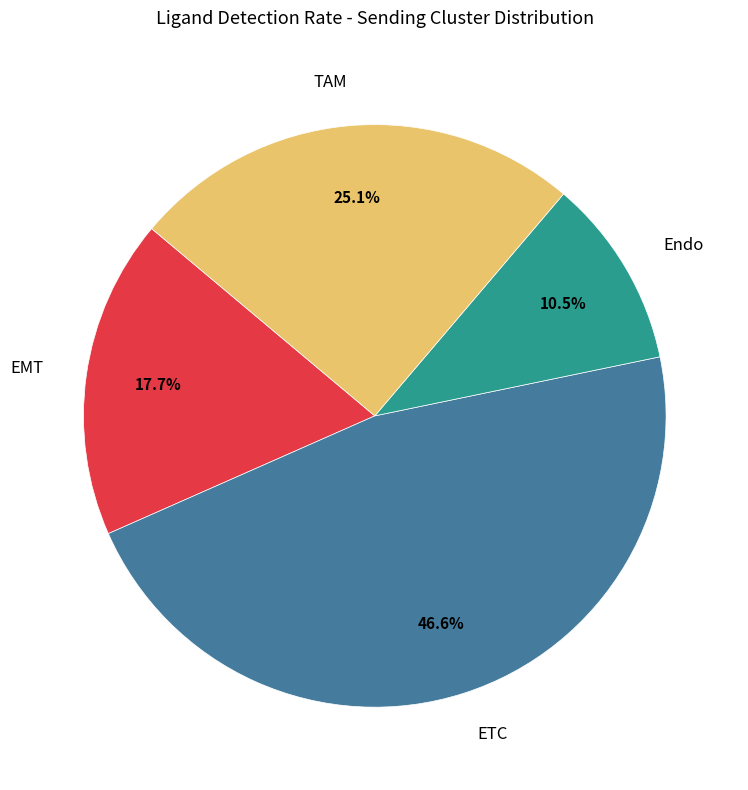

To the nearest percent, what is the average slice percentage?

25%